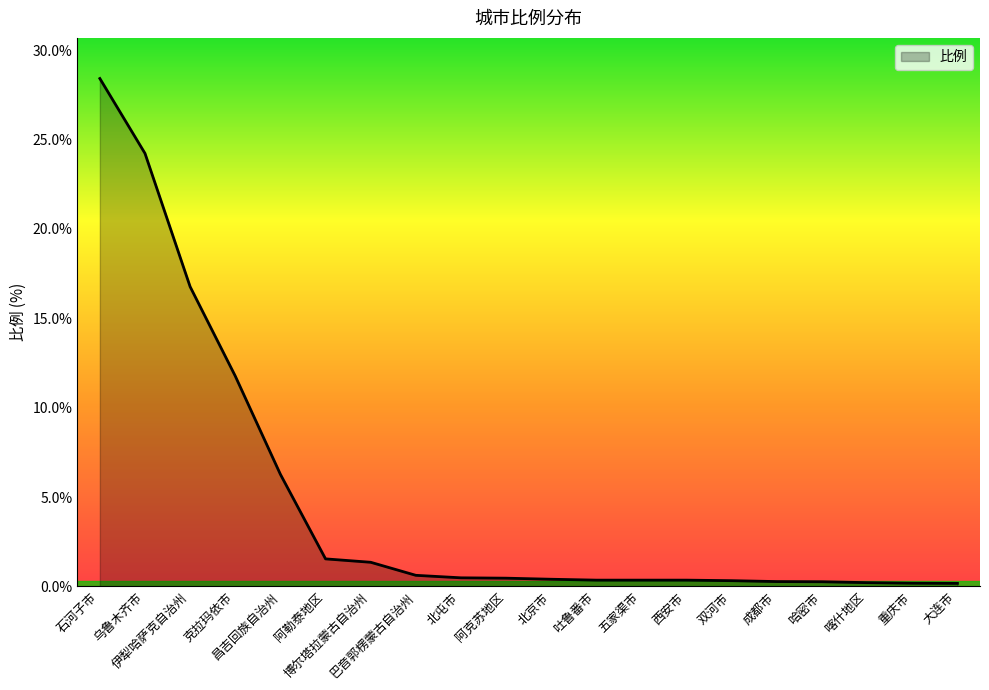

What is the change in value from 巴音郭楞蒙古自治州 to 阿克苏地区?

-0.2